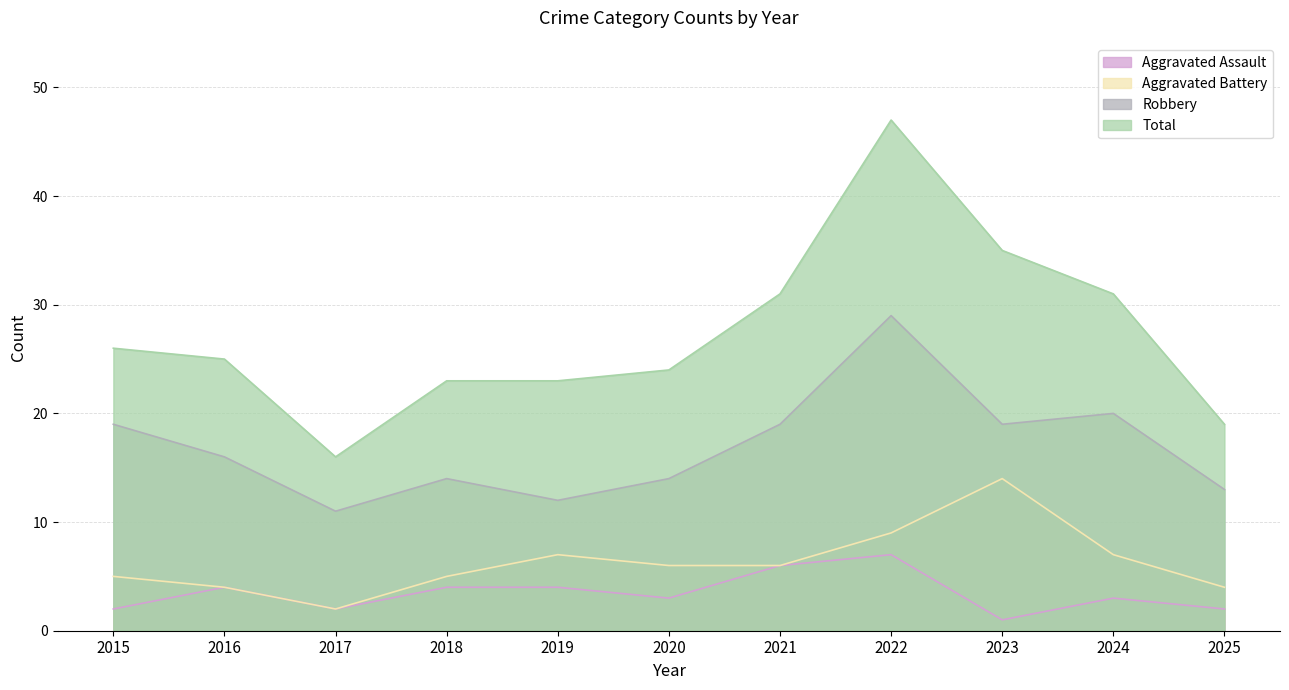

True or false: Robbery has more than 0 interior local peaks.

True